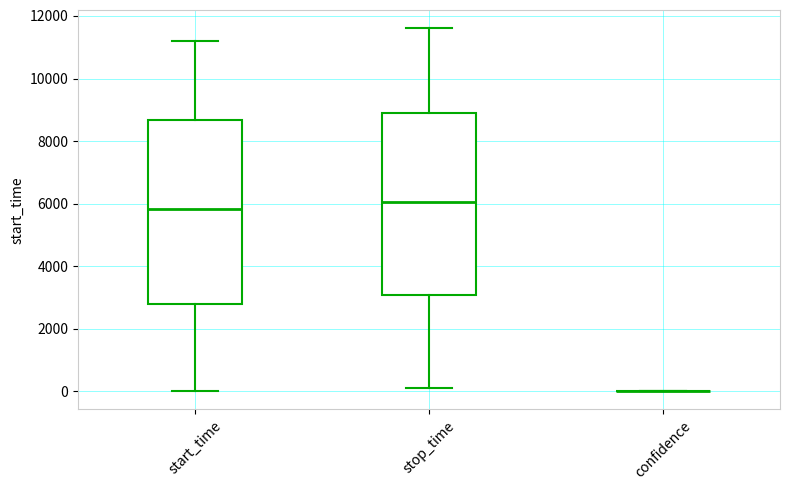

Reading left to right, read every box against the y-axis: the position of its median line, the range the box covers, and the ends of its whiskers. The values are not printed on the chart, so give them approximately, as read against the axis.

start_time: median 5800, box 2800 to 8600, whiskers 0 to 11200
stop_time: median 6000, box 3000 to 8800, whiskers 0 to 11600
confidence: box collapsed to a line at 0, whiskers 0 to 0